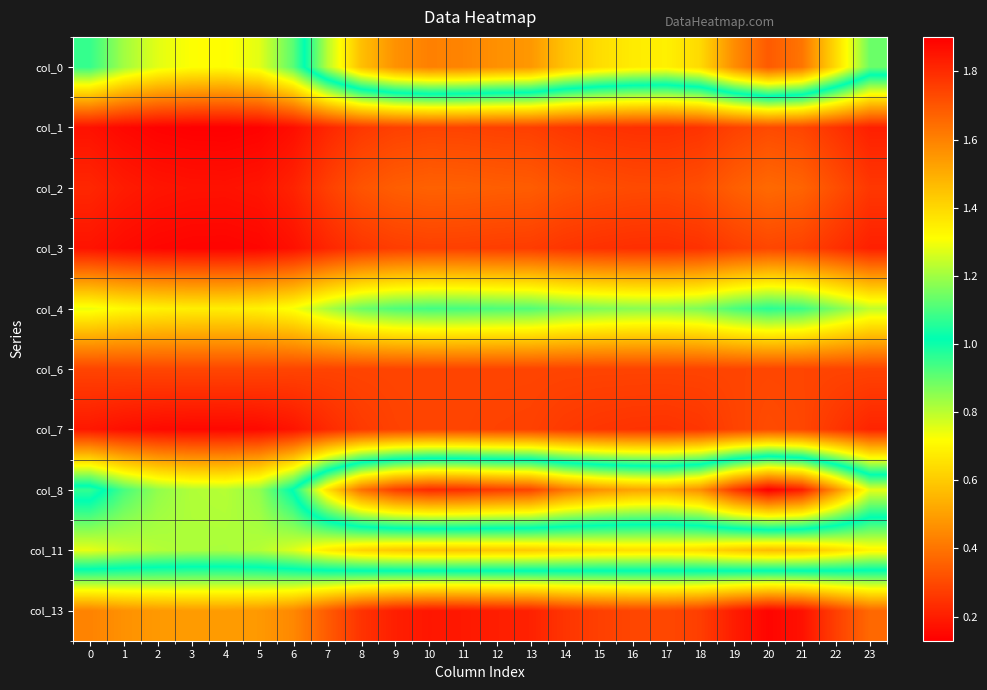

What is the difference between the highest and lowest values at 0?

1.4